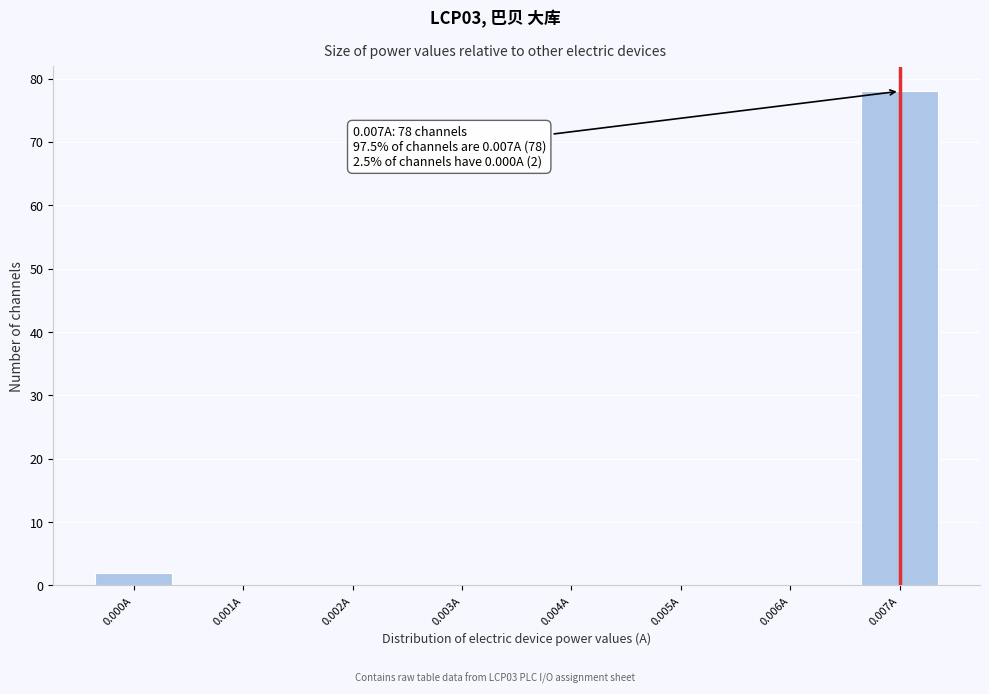

Reading left to right, what are all the values shown in this chart?

0.000A=2	0.001A=0	0.002A=0	0.003A=0	0.004A=0	0.005A=0	0.006A=0	0.007A=78